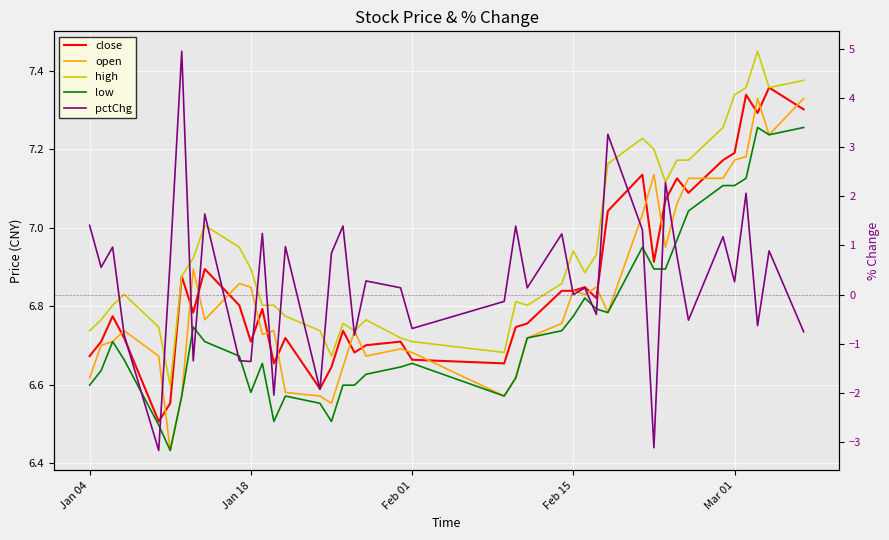

Reading left to right, extract all data points from this chart.

close: 6.7	6.7	6.8	6.7	6.5	6.6	6.9	6.8	6.9	6.8	6.7	6.8	6.7	6.7	6.6	6.6	6.7	6.7	6.7	6.7	6.7	6.7	6.7	6.8	6.8	6.8	6.8	6.8	7.0	7.1	6.9	7.1	7.1	7.1	7.2	7.2	7.3	7.3	7.4	7.3
open: 6.6	6.7	6.7	6.7	6.7	6.4	6.6	6.9	6.8	6.9	6.8	6.7	6.7	6.6	6.6	6.6	6.6	6.7	6.7	6.7	6.7	6.6	6.6	6.7	6.8	6.8	6.8	6.8	6.8	7.0	7.1	7.0	7.1	7.1	7.1	7.2	7.2	7.3	7.2	7.3
high: 6.7	6.8	6.8	6.8	6.7	6.6	6.9	6.9	7.0	7.0	6.9	6.8	6.8	6.8	6.7	6.7	6.8	6.7	6.8	6.7	6.7	6.7	6.8	6.8	6.9	6.9	6.9	6.9	7.2	7.2	7.2	7.1	7.2	7.2	7.3	7.3	7.4	7.4	7.4	7.4
low: 6.6	6.6	6.7	6.7	6.5	6.4	6.6	6.7	6.7	6.7	6.6	6.7	6.5	6.6	6.6	6.5	6.6	6.6	6.6	6.6	6.7	6.6	6.6	6.7	6.7	6.8	6.8	6.8	6.8	7.0	6.9	6.9	7.0	7.0	7.1	7.1	7.1	7.3	7.2	7.3
pctChg: 1.4	0.6	1.0	-0.8	-3.2	0.7	4.9	-1.3	1.6	-1.3	-1.4	1.2	-2.0	1.0	-1.9	0.8	1.4	-0.8	0.3	0.1	-0.7	-0.1	1.4	0.1	1.2	0.0	0.1	-0.4	3.3	1.3	-3.1	2.3	0.8	-0.5	1.2	0.3	2.1	-0.6	0.9	-0.8